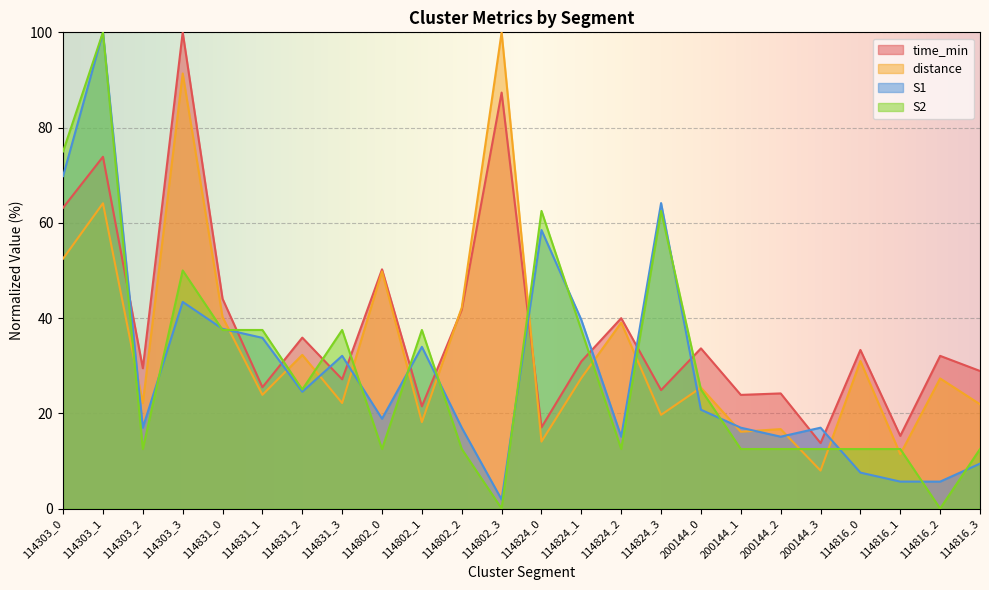

Which series has the largest range (max minus min)?

S2